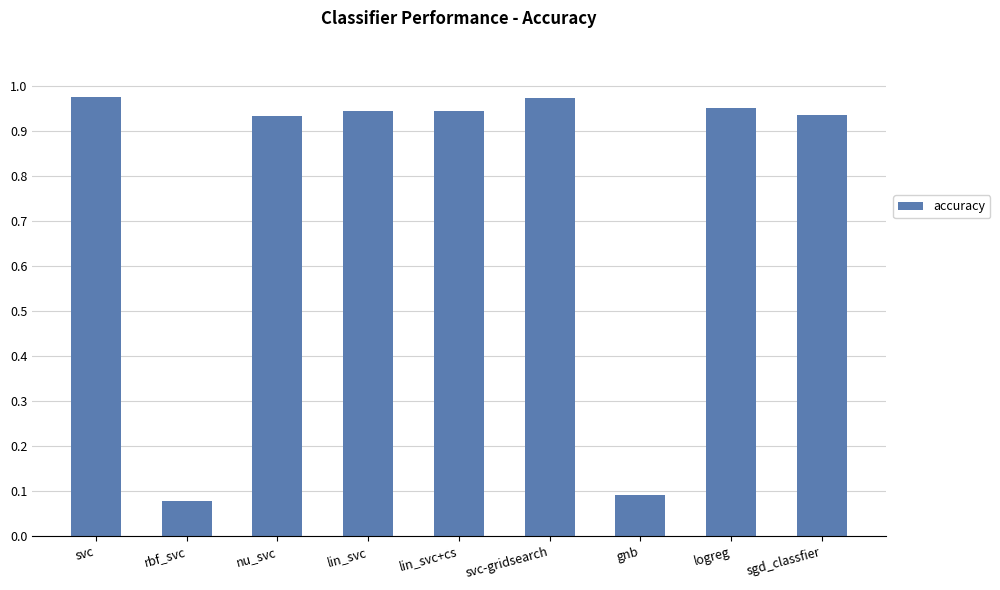

How many bars are there in total?

9